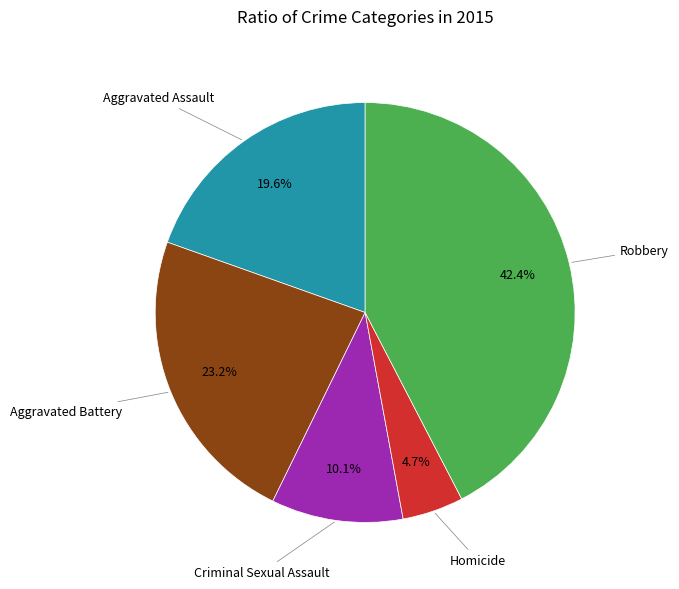

What is the total percentage of Criminal Sexual Assault and Aggravated Assault?

29.7%